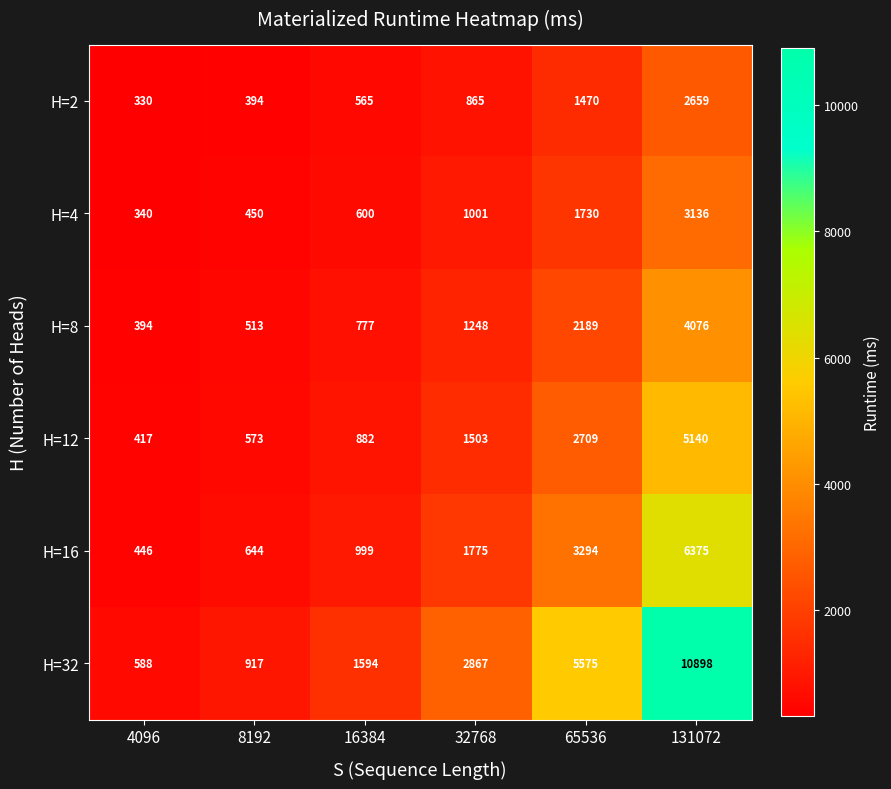

What is the approximate value of H=32 at 8192, to the nearest 10?

920